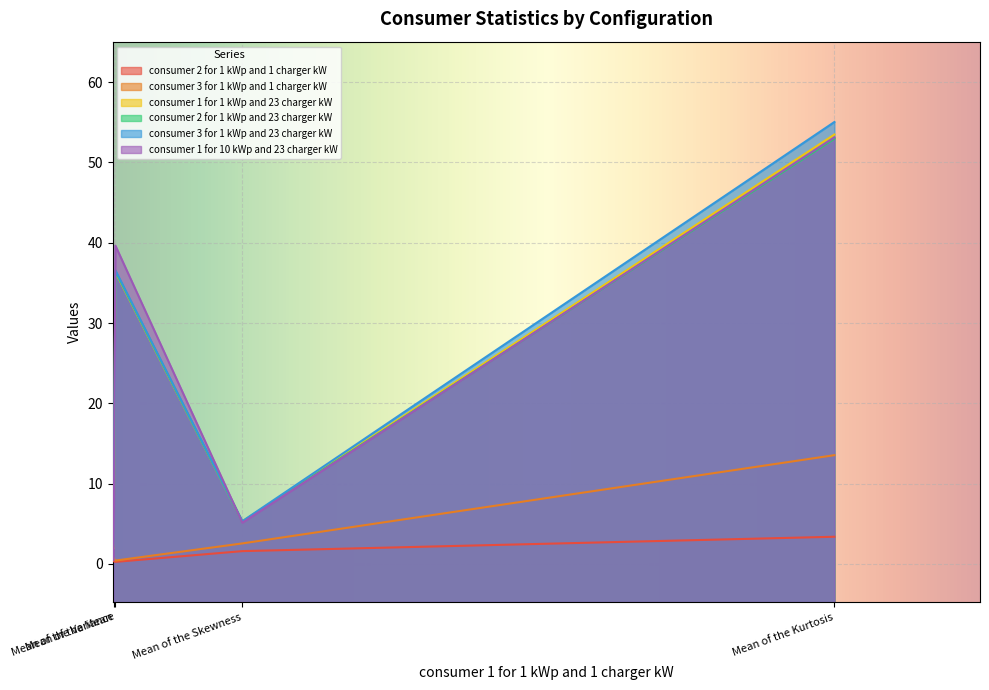

At which label is consumer 3 for 1 kWp and 1 charger kW closest to 6?

Mean of the Skewness